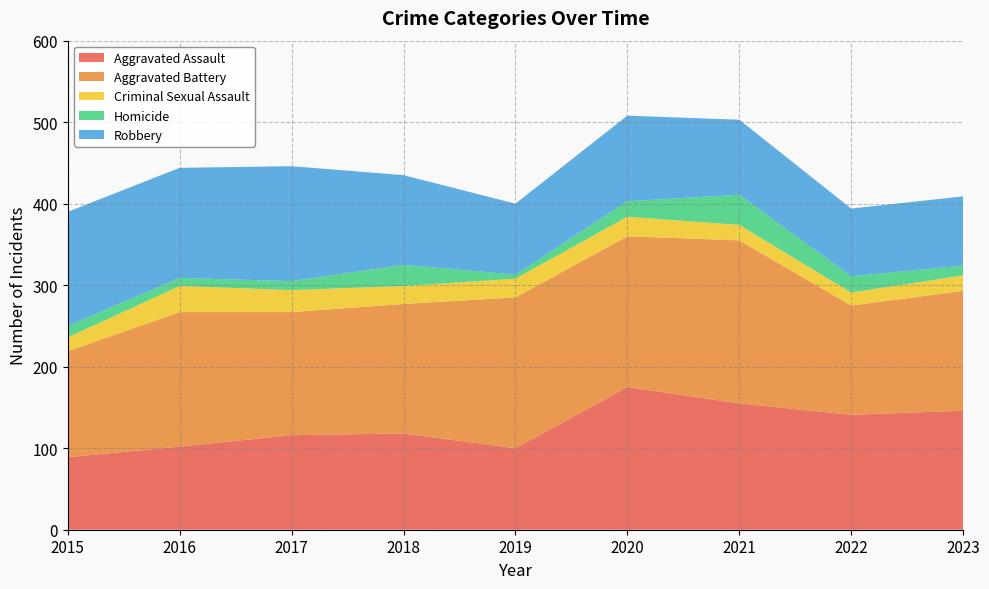

Reading right to left, extract all data points from this chart.

Aggravated Assault: 146	141	155	175	100	118	116	102	89
Aggravated Battery: 147	134	200	185	185	159	151	165	130
Criminal Sexual Assault: 19	16	19	24	23	22	27	32	17
Homicide: 12	20	37	19	5	26	11	10	14
Robbery: 85	83	92	105	87	110	141	135	140